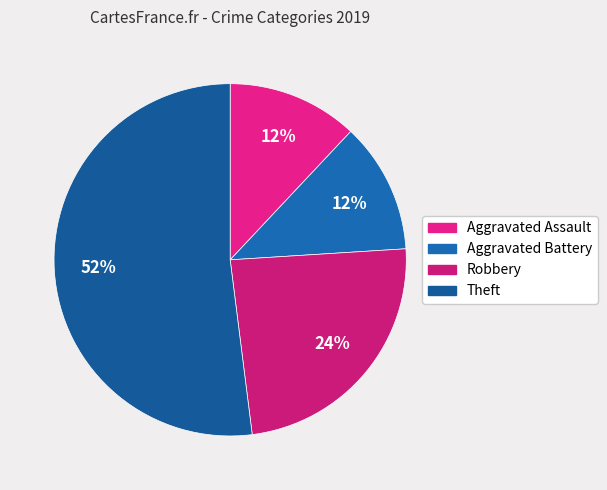

The Aggravated Battery slice represents 12% of the pie. True or false?

True